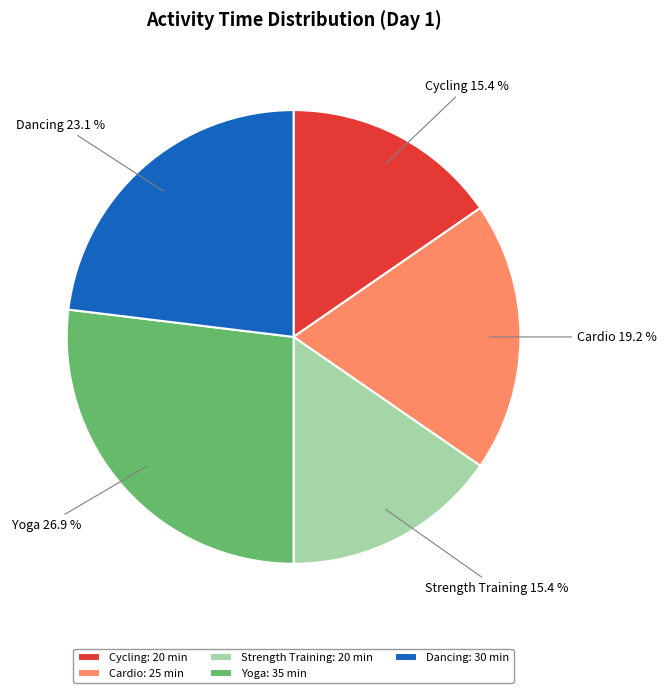

Does Cycling represent more than half of the total?

No